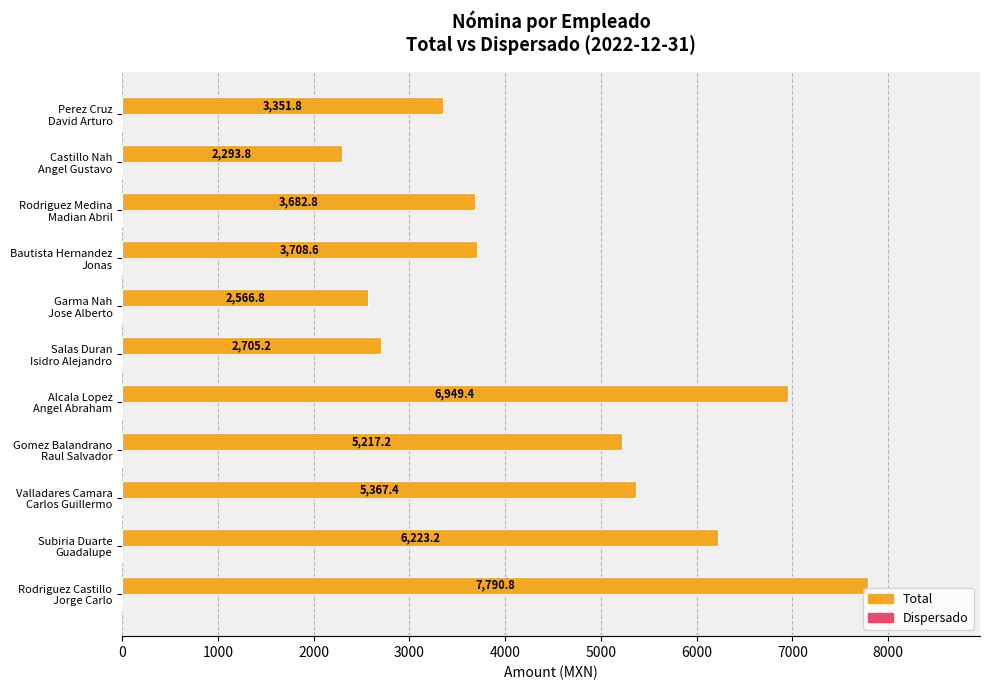

What is the average value?

4532.5